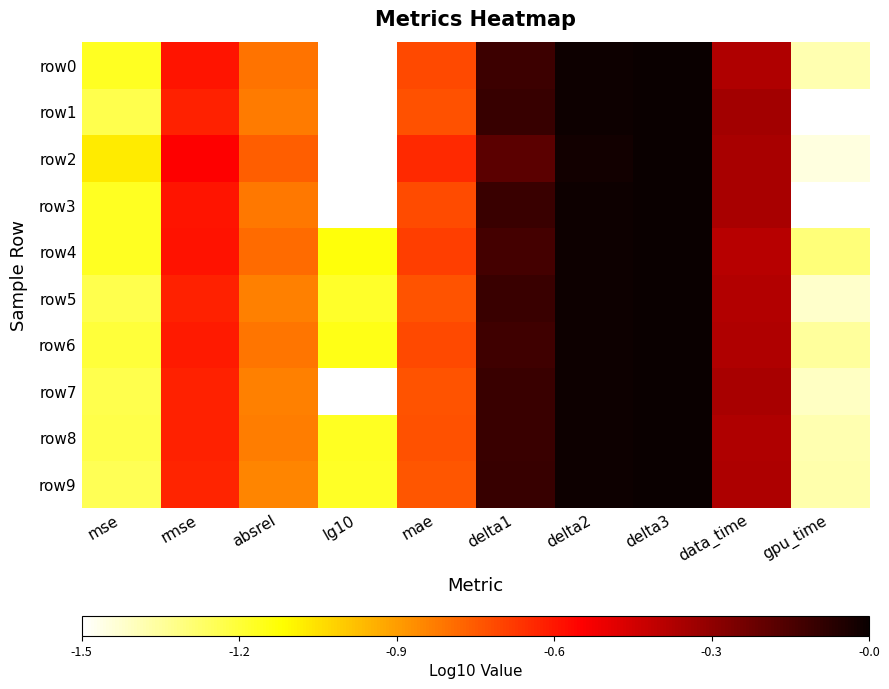

Which category has the lowest value across all series?

gpu_time